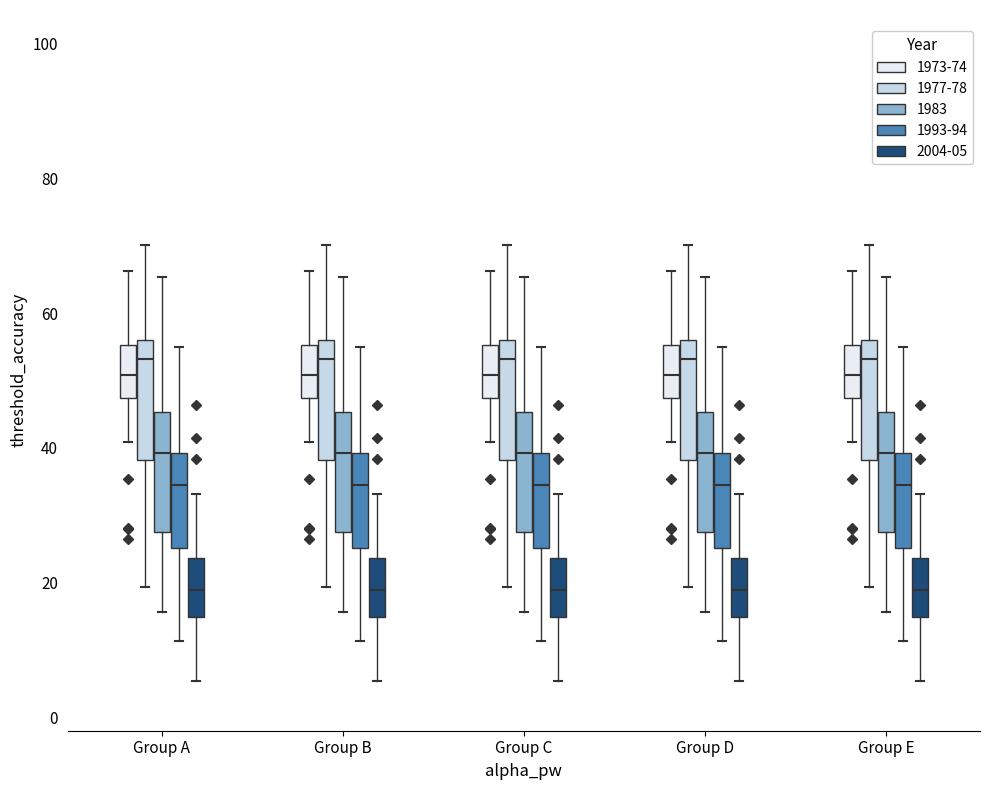

Where does the lower whisker of the box for Group C (2004-05) end on the y-axis? The values are not printed on the chart, so give them approximately, as read against the axis.

6